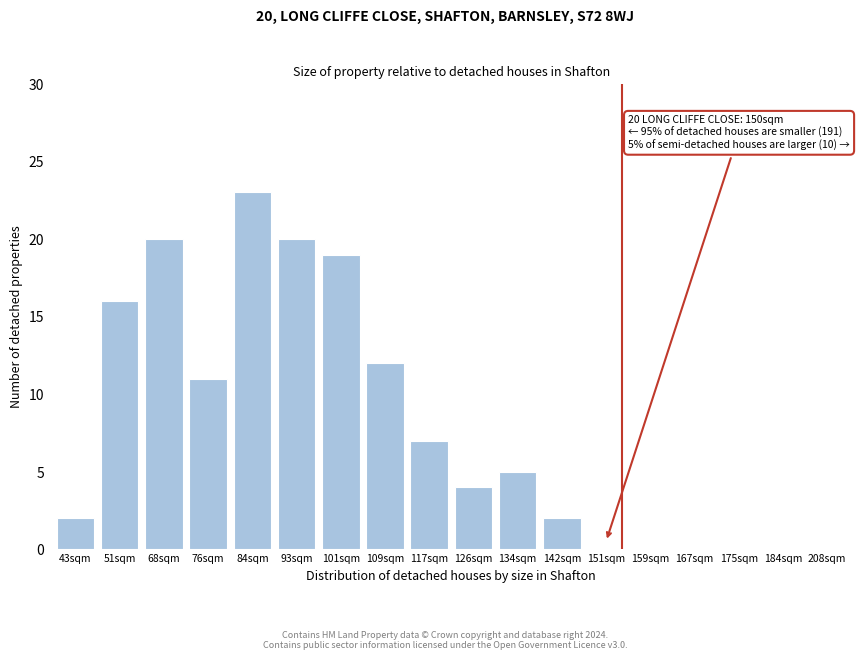

Reading right to left, transcribe all the data shown in this chart.

208sqm=0	184sqm=0	175sqm=0	167sqm=0	159sqm=0	151sqm=0	142sqm=2	134sqm=5	126sqm=4	117sqm=7	109sqm=12	101sqm=19	93sqm=20	84sqm=23	76sqm=11	68sqm=20	51sqm=16	43sqm=2